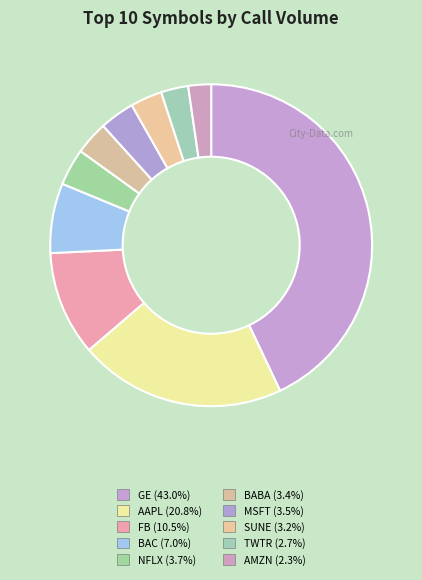

Do MSFT and AMZN together represent more than half of the pie?

No